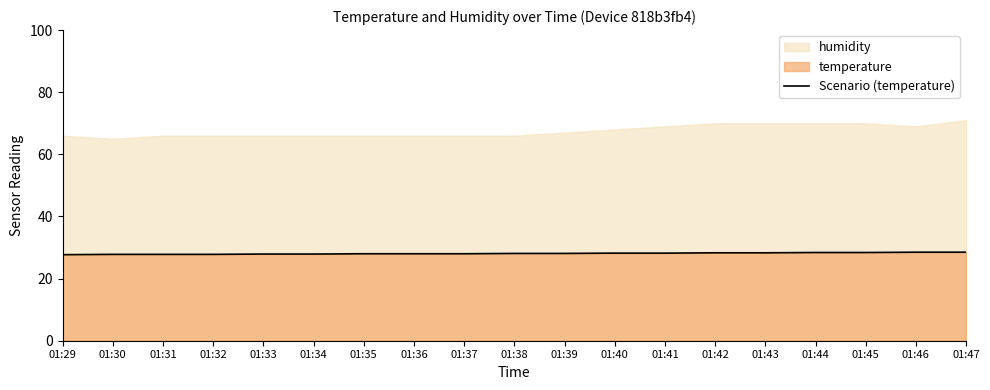

What is the value of the 10th point from the left?

28.1